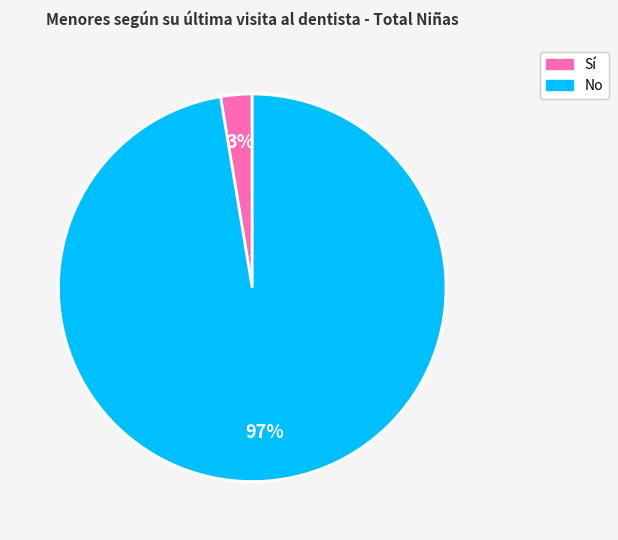

Rank the categories by value from highest to lowest.

No, Sí